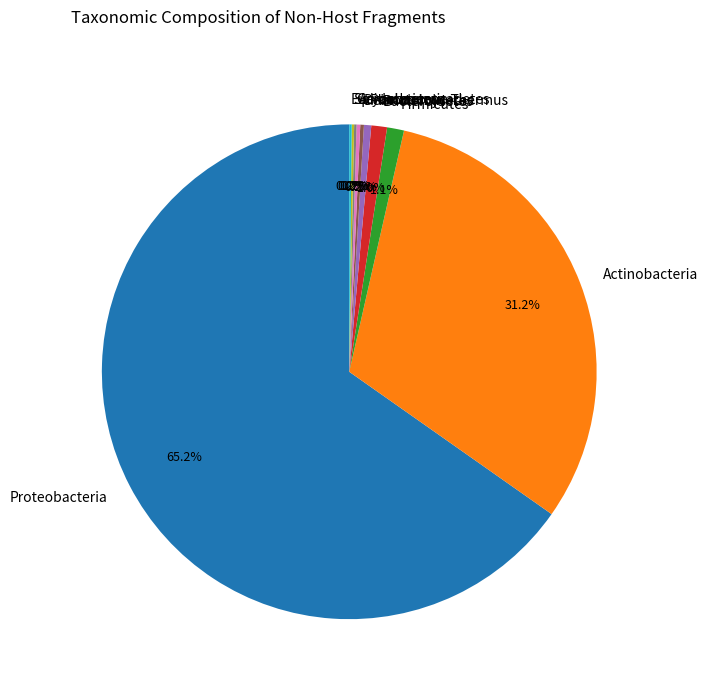

Which category accounts for the majority?

Proteobacteria